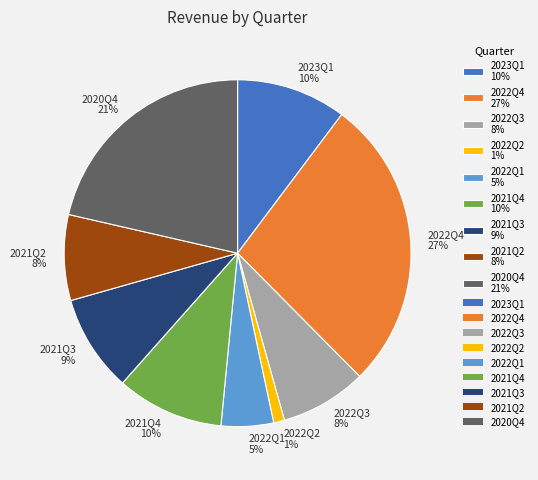

To the nearest percent, what percentage of the pie is 2022Q3?

8%